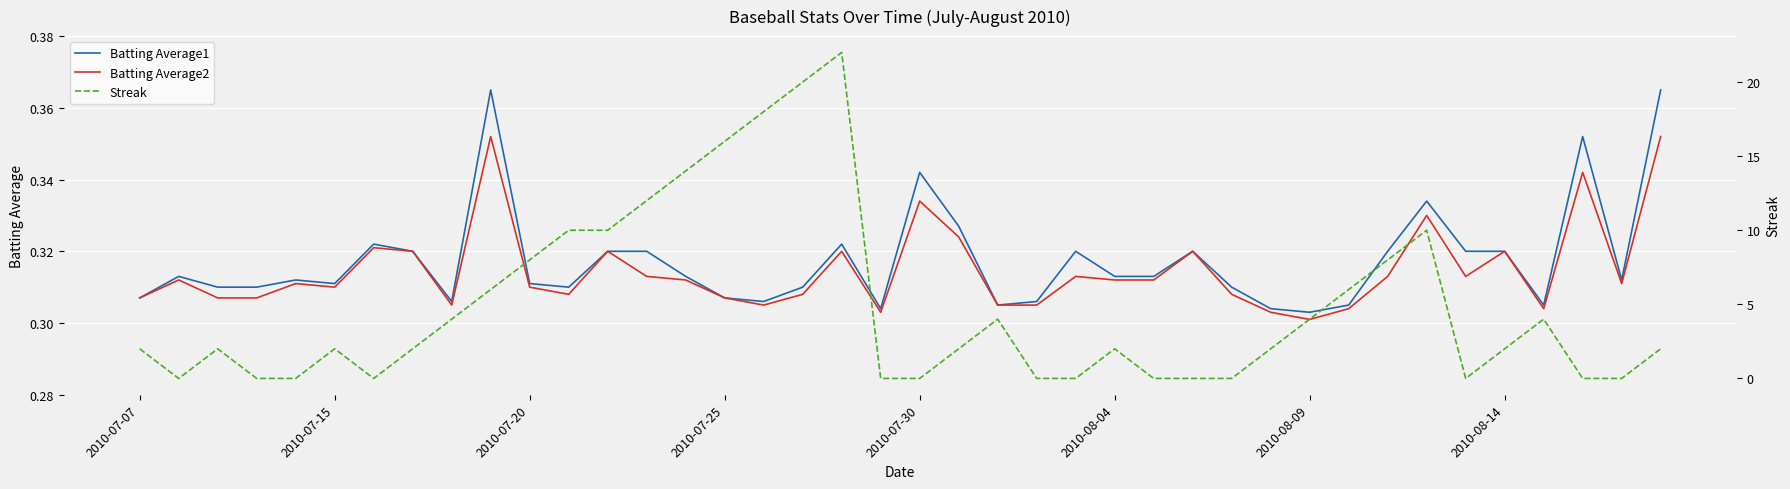

What is the difference between the second highest and minimum values in the Streak series?

20.0